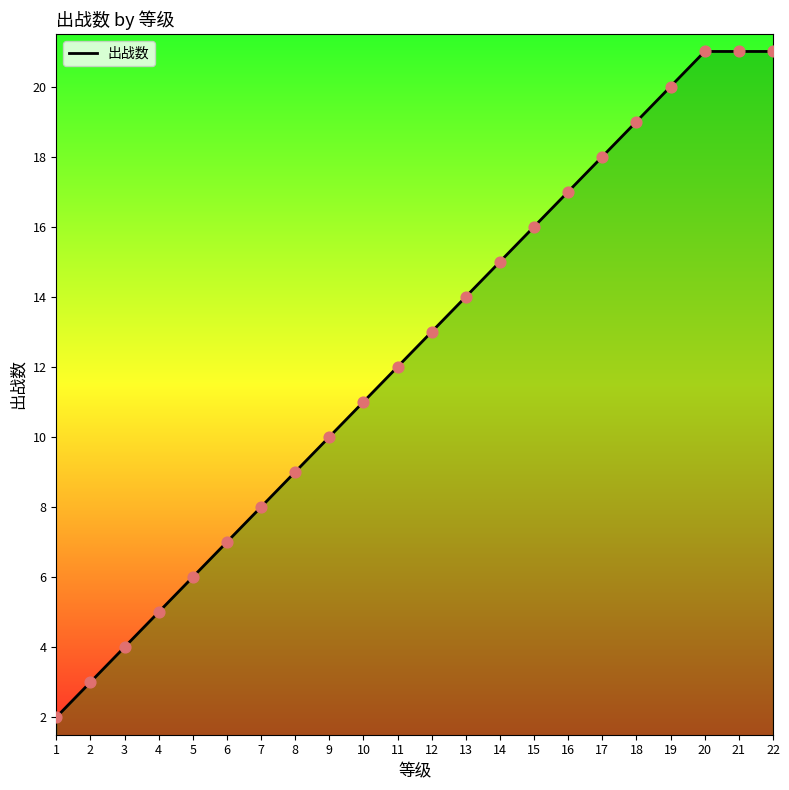

What is the ratio of the value at 12 to the value at 11?

1.1